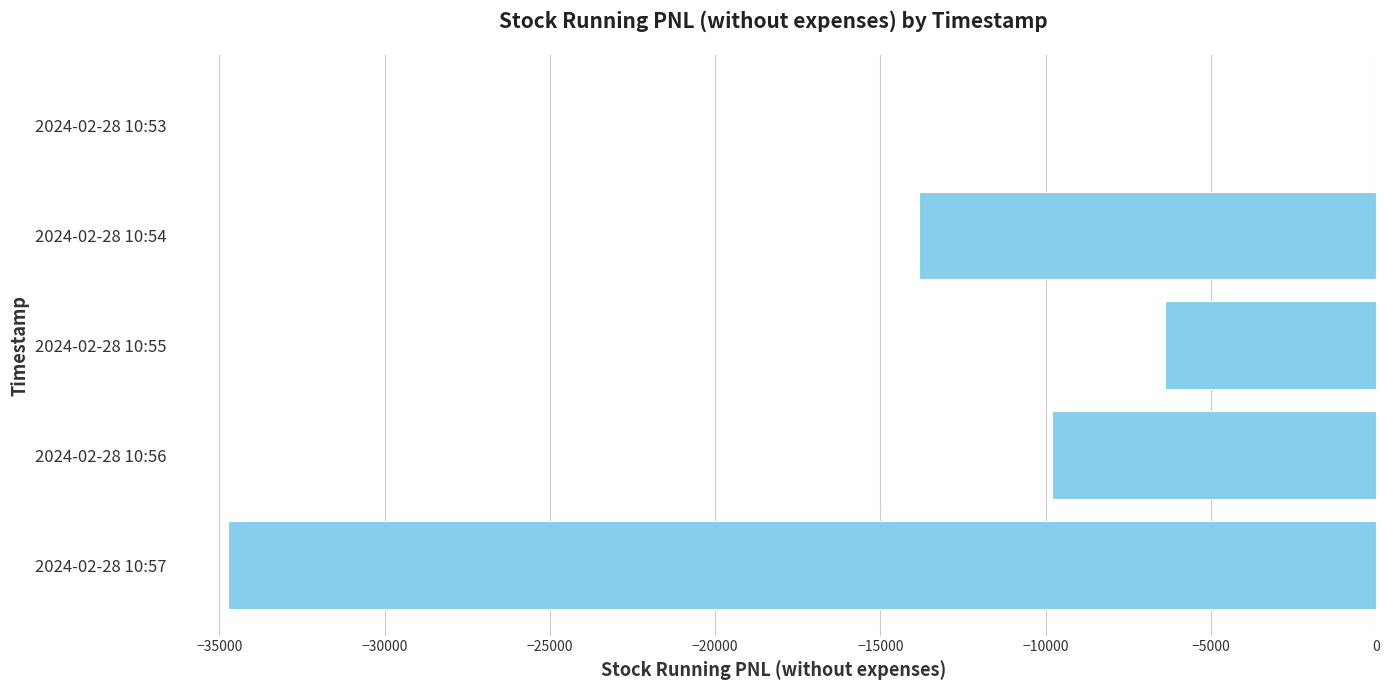

Which has a higher value, 2024-02-28 10:57 or 2024-02-28 10:53?

2024-02-28 10:53